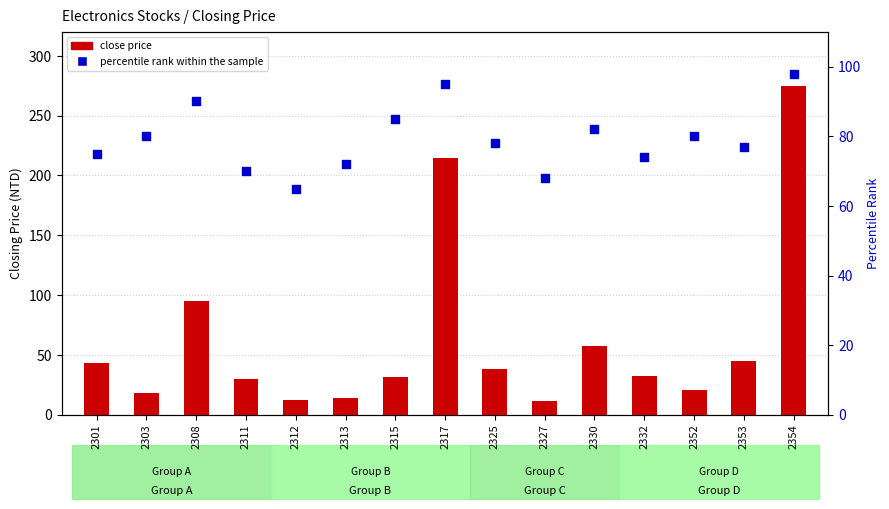

Is the value of close price at 2311 greater than the value of percentile rank within the sample at 2303?

No